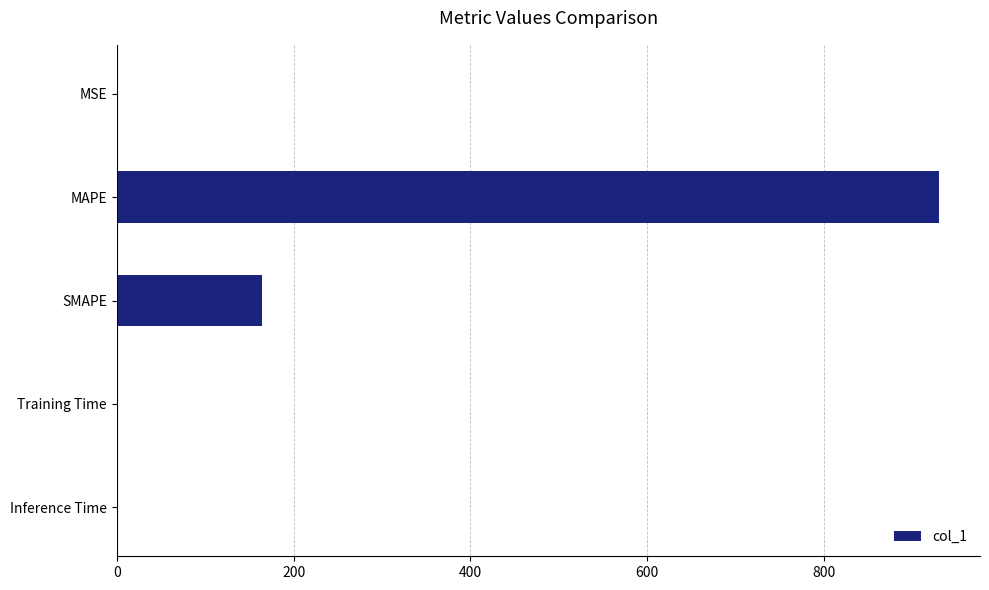

Is it true that the value at MAPE is 929.7?

True